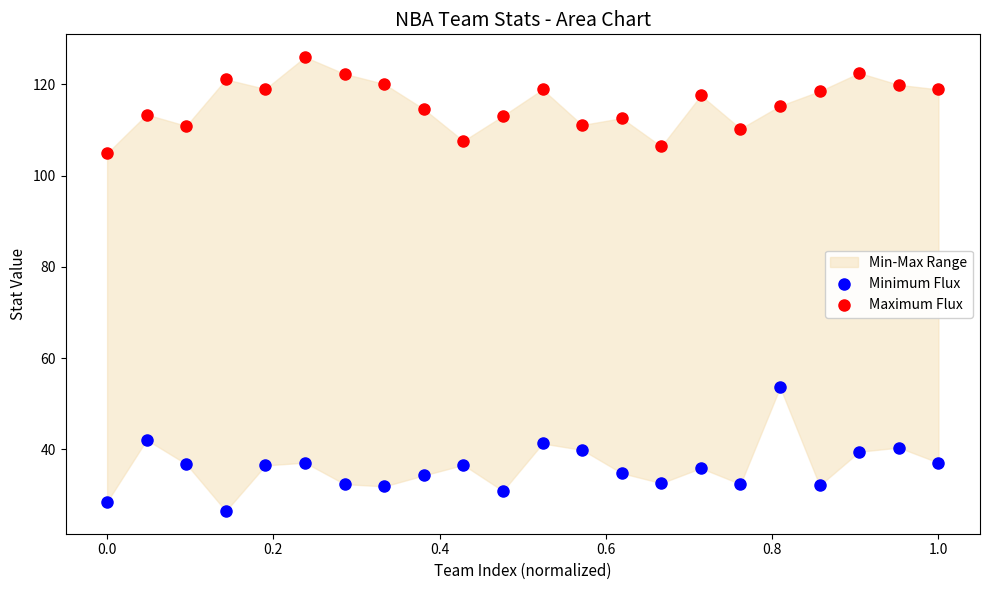

Across all data points, what is the range of X values (max minus min)?

1.0